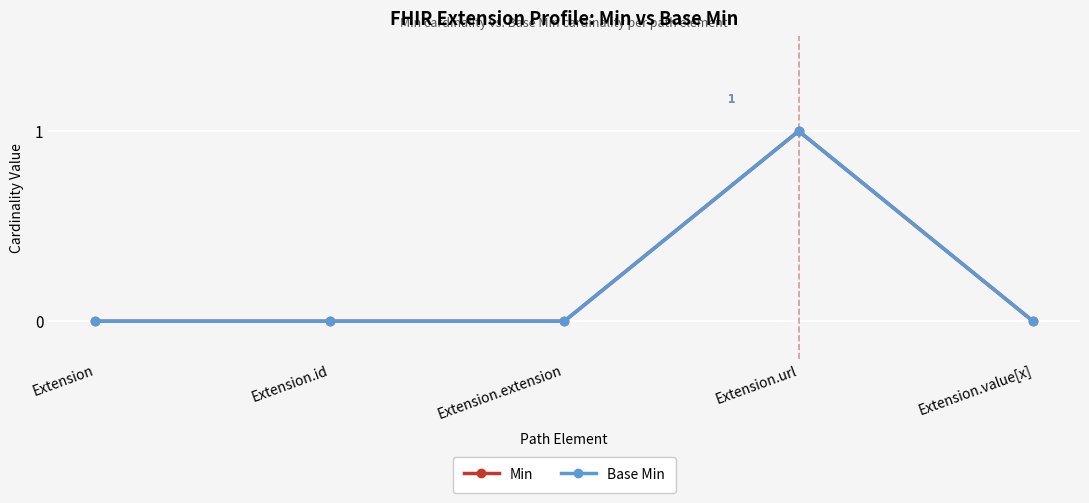

List the labels in order of Base Min value, smallest first.

Extension, Extension.id, Extension.extension, Extension.value[x], Extension.url